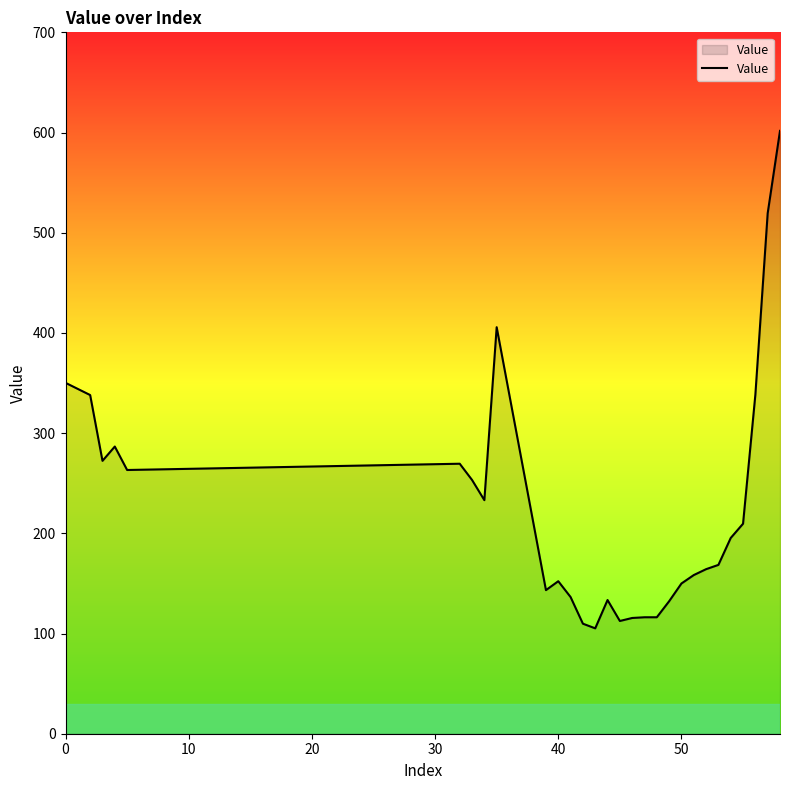

What is the minimum value shown in the chart?

105.2